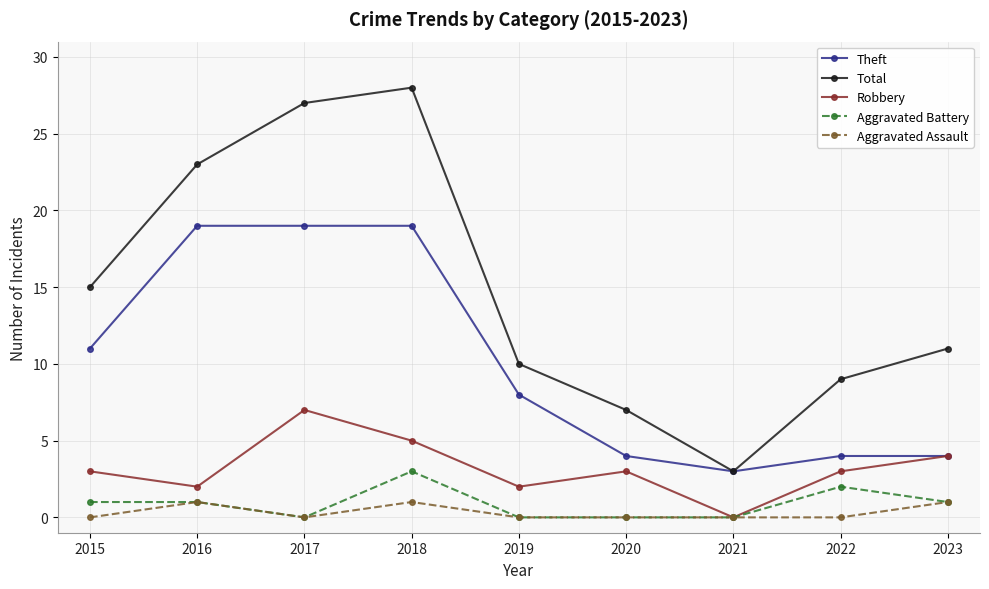

Read the Total value at 2016, to the nearest 10.

20